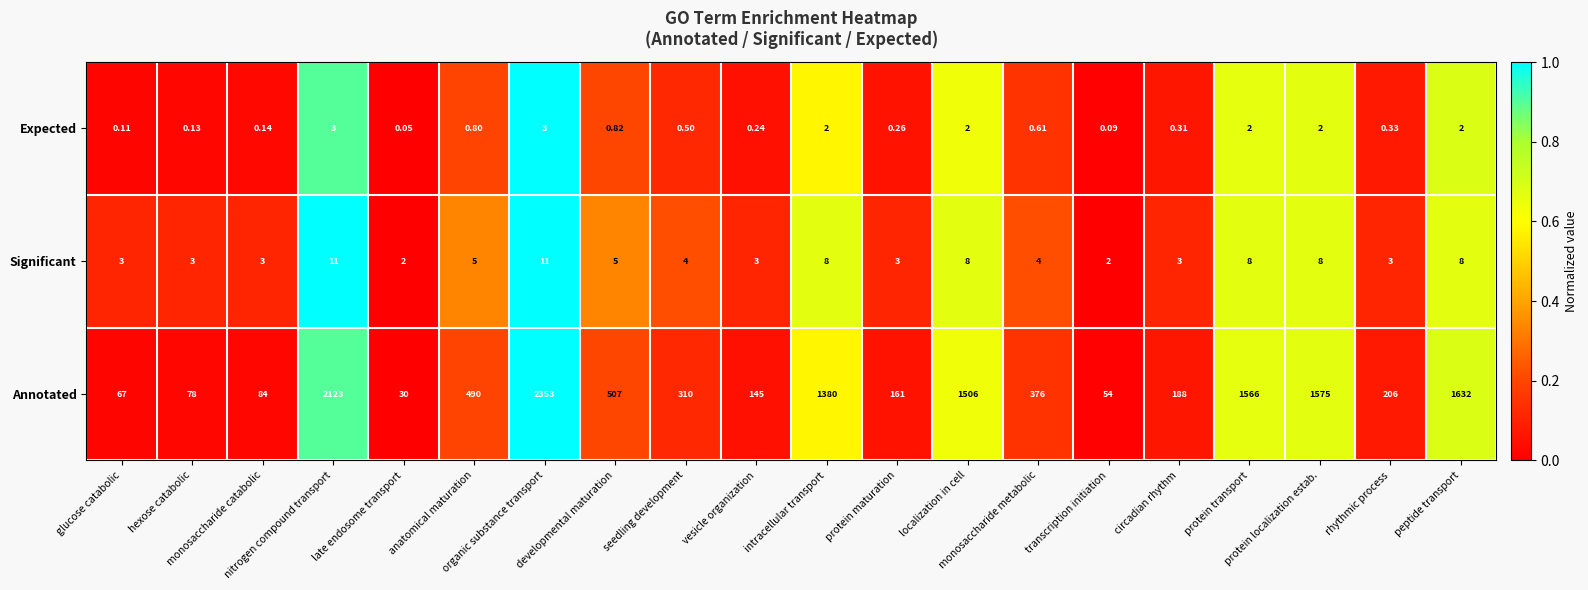

Which series has the largest total across all categories?

Annotated